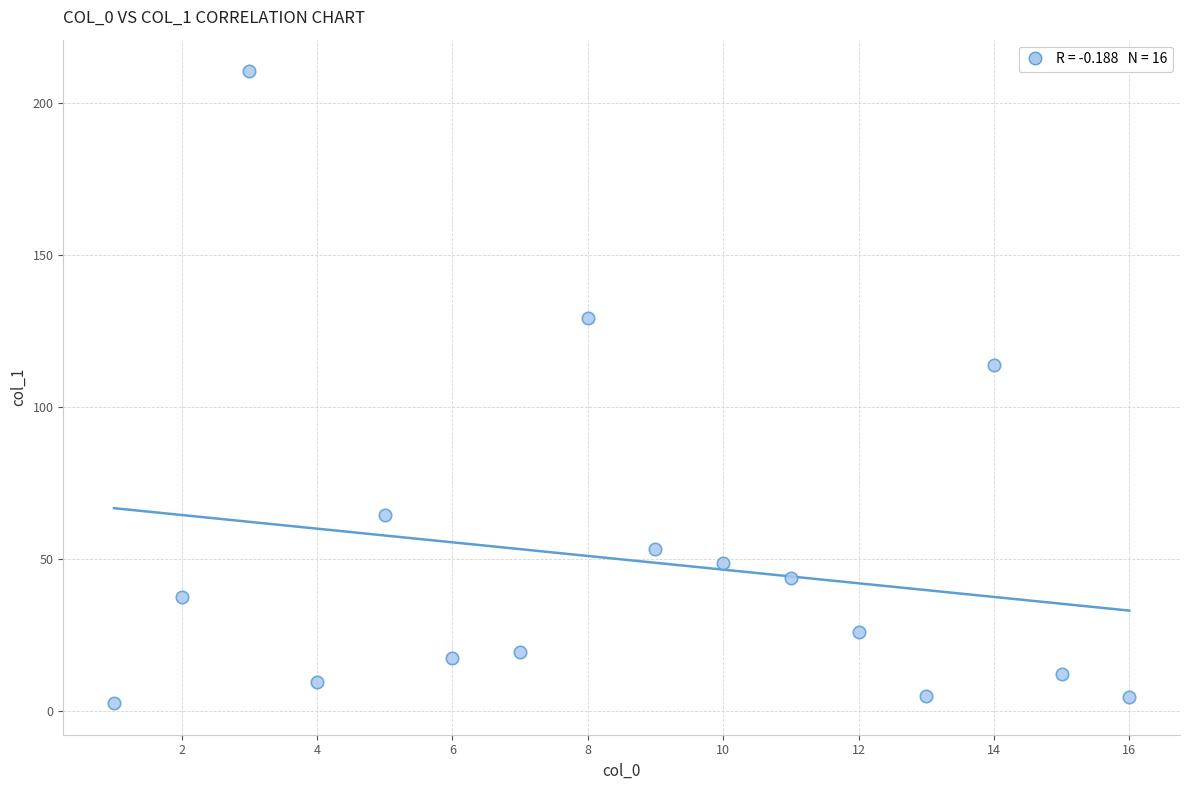

What is the range of X values (max minus min)?

15.0